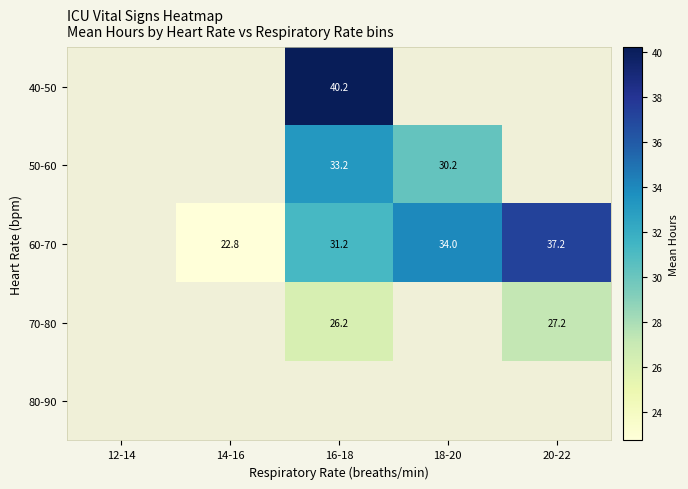

How many 60-70 values are between 22 and 33?

2